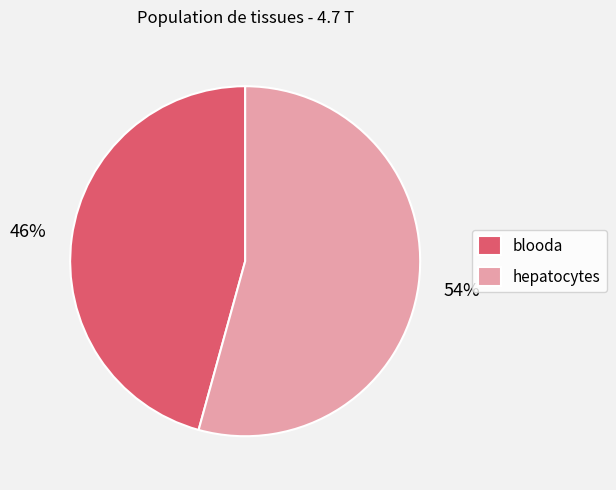

Rank the categories by value from lowest to highest.

blooda, hepatocytes